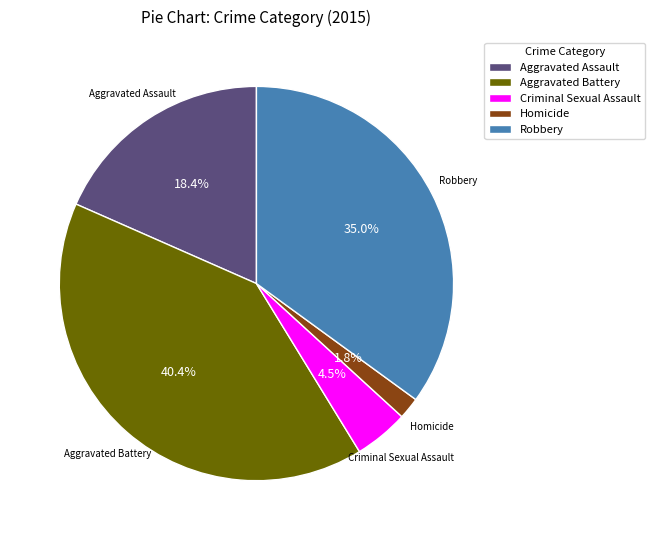

True or false: Robbery accounts for 22% of the total.

False